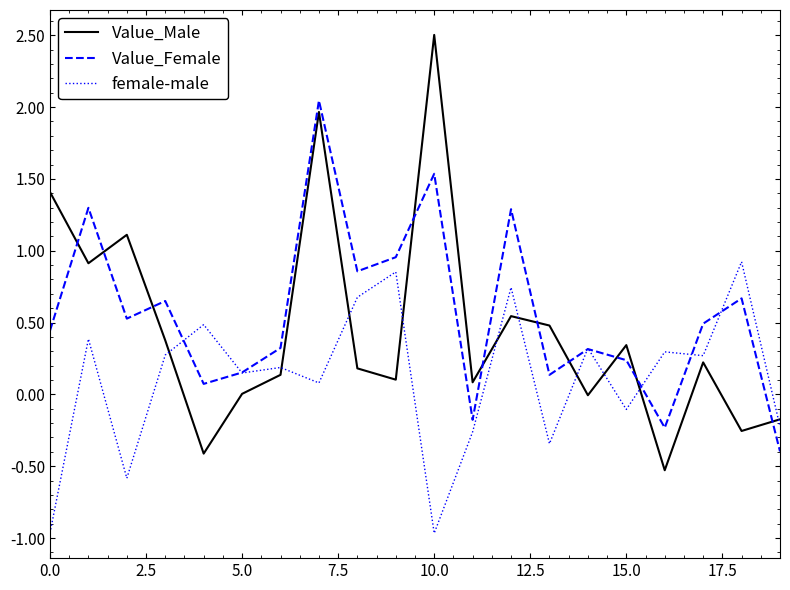

Rank the series by their maximum value, from highest to lowest.

Value_Male, Value_Female, female-male